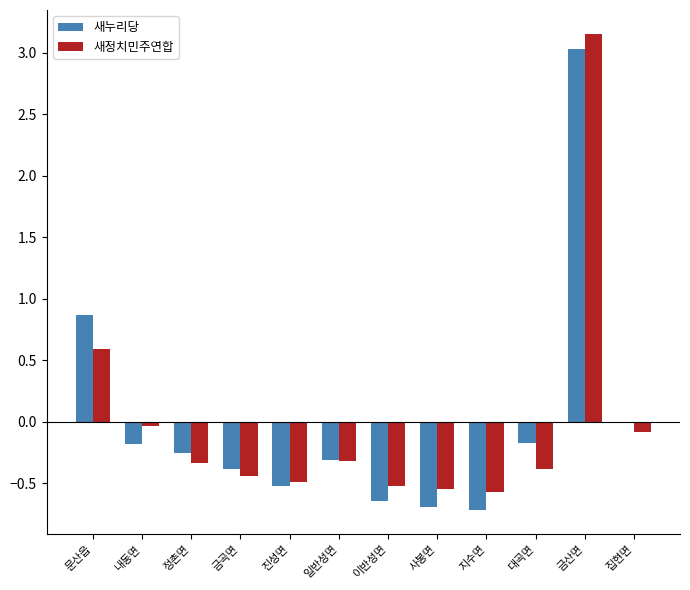

At which category is the sum across all series the highest?

금산면